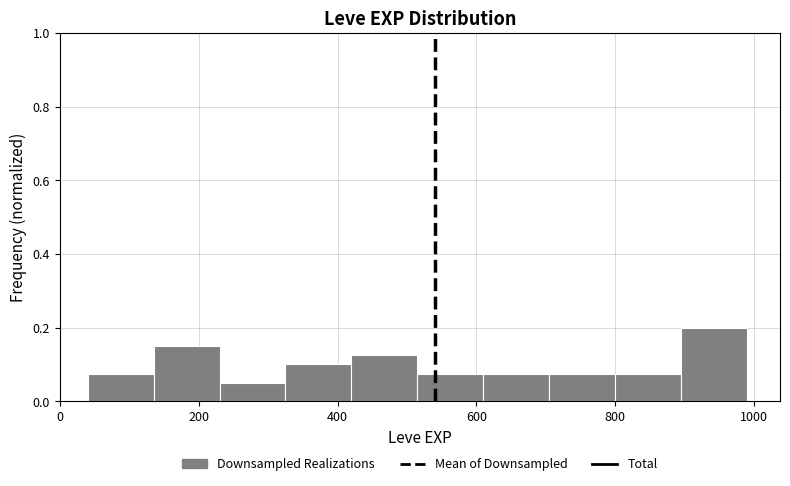

Reading left to right, list every bar in this chart as the range it spans on the x-axis followed by its height. Neither the bar edges nor the heights are printed on the chart, so give them approximately, as read against the axes.

40 to 135: 0.08
135 to 230: 0.16
230 to 325: 0.06
325 to 420: 0.10
420 to 515: 0.12
515 to 610: 0.08
610 to 705: 0.08
705 to 800: 0.08
800 to 895: 0.08
895 to 990: 0.20